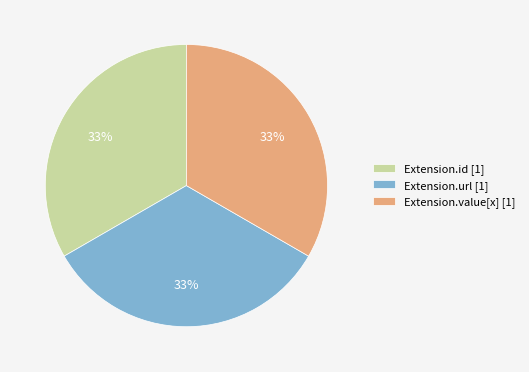

True or false: Extension.value[x] [1] accounts for 28% of the total.

False